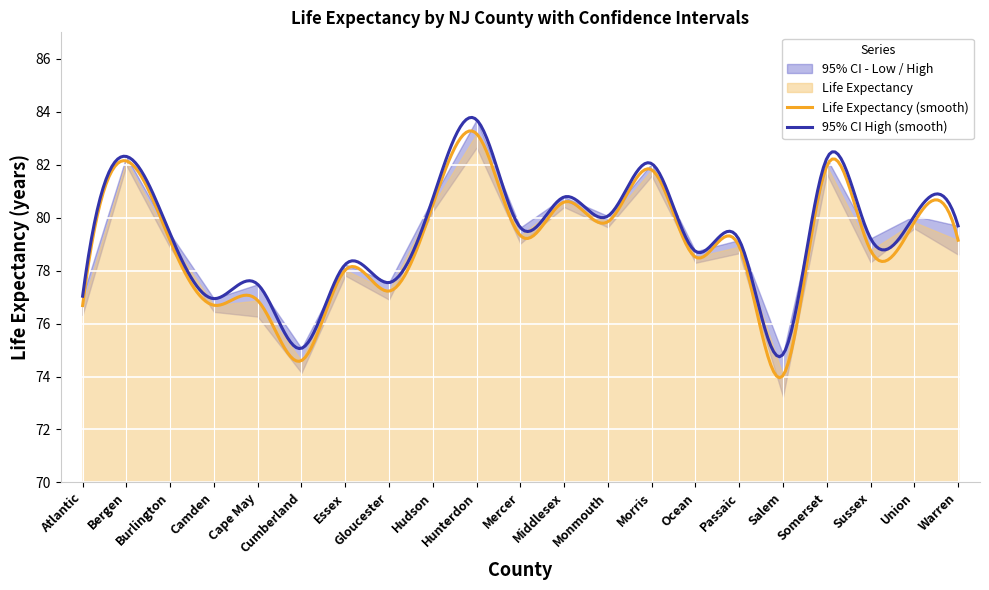

At which label is 95% CI - Low closest to 77?

Gloucester